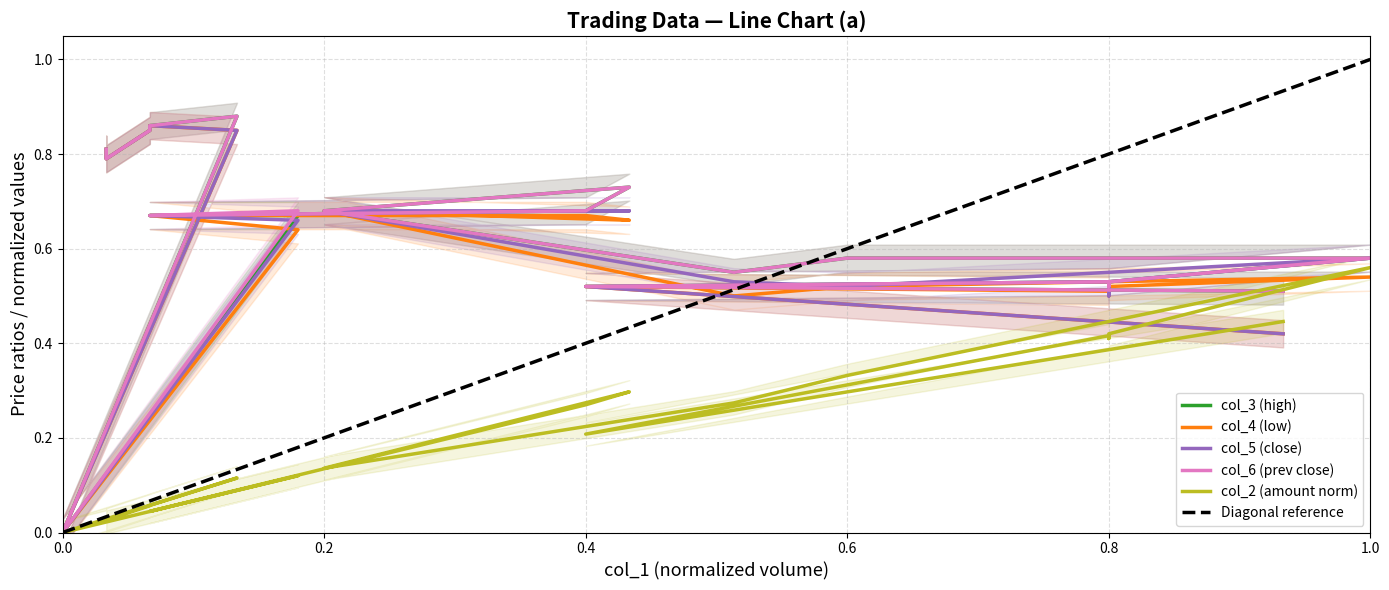

What is the maximum value for col_5?

0.9